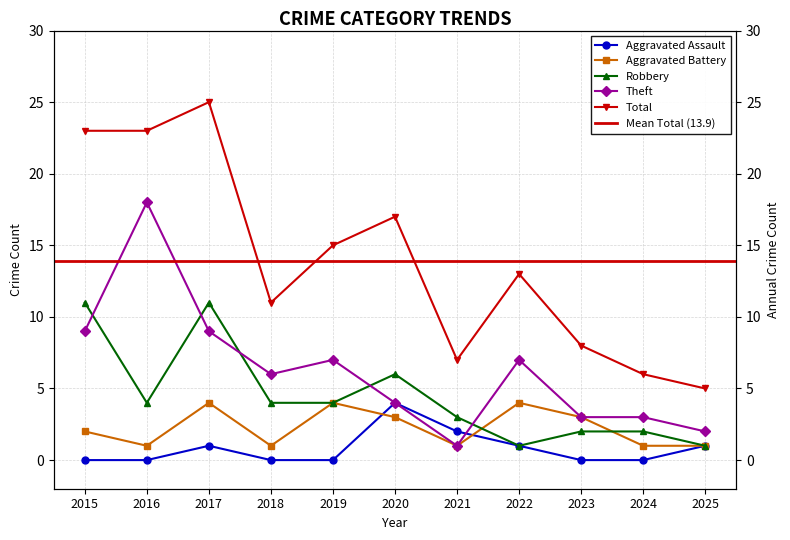

How many intersections are there between Aggravated Battery and Robbery?

2